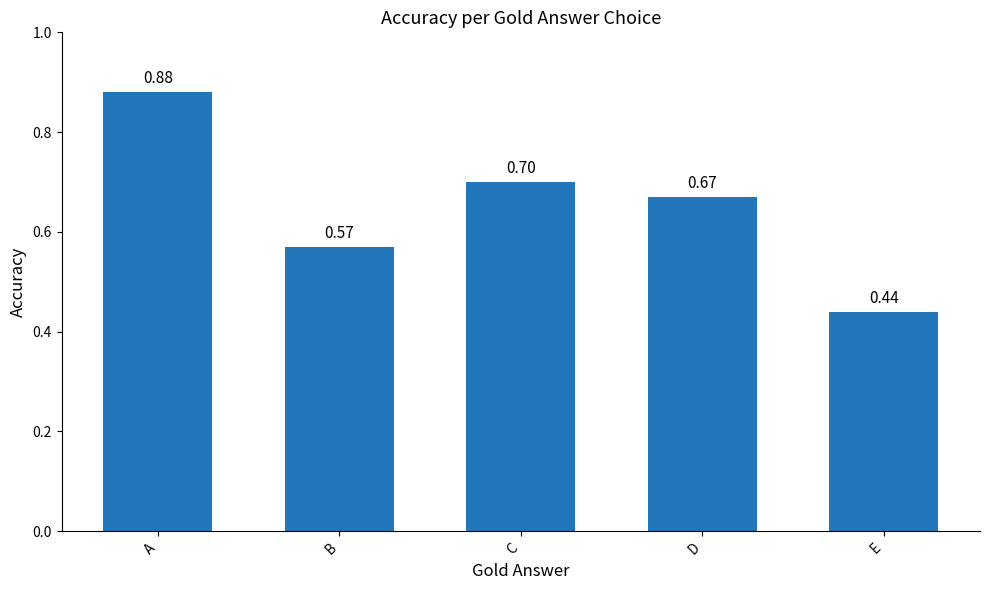

Are the bars grouped side by side (vs. stacked)?

No